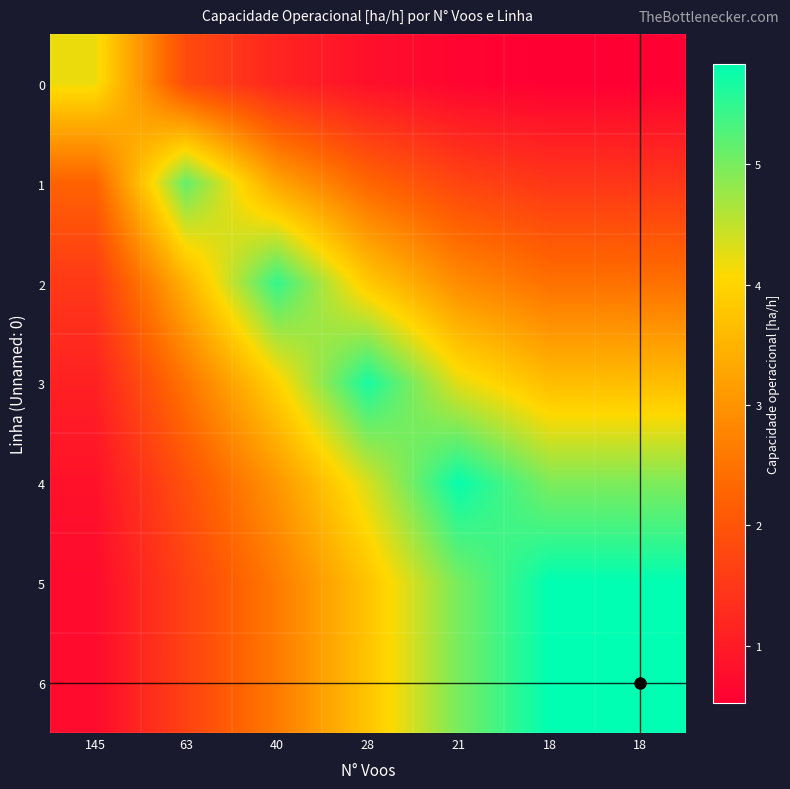

List the series in order of their peak value, lowest first.

0, 1, 2, 3, 4, 5, 6